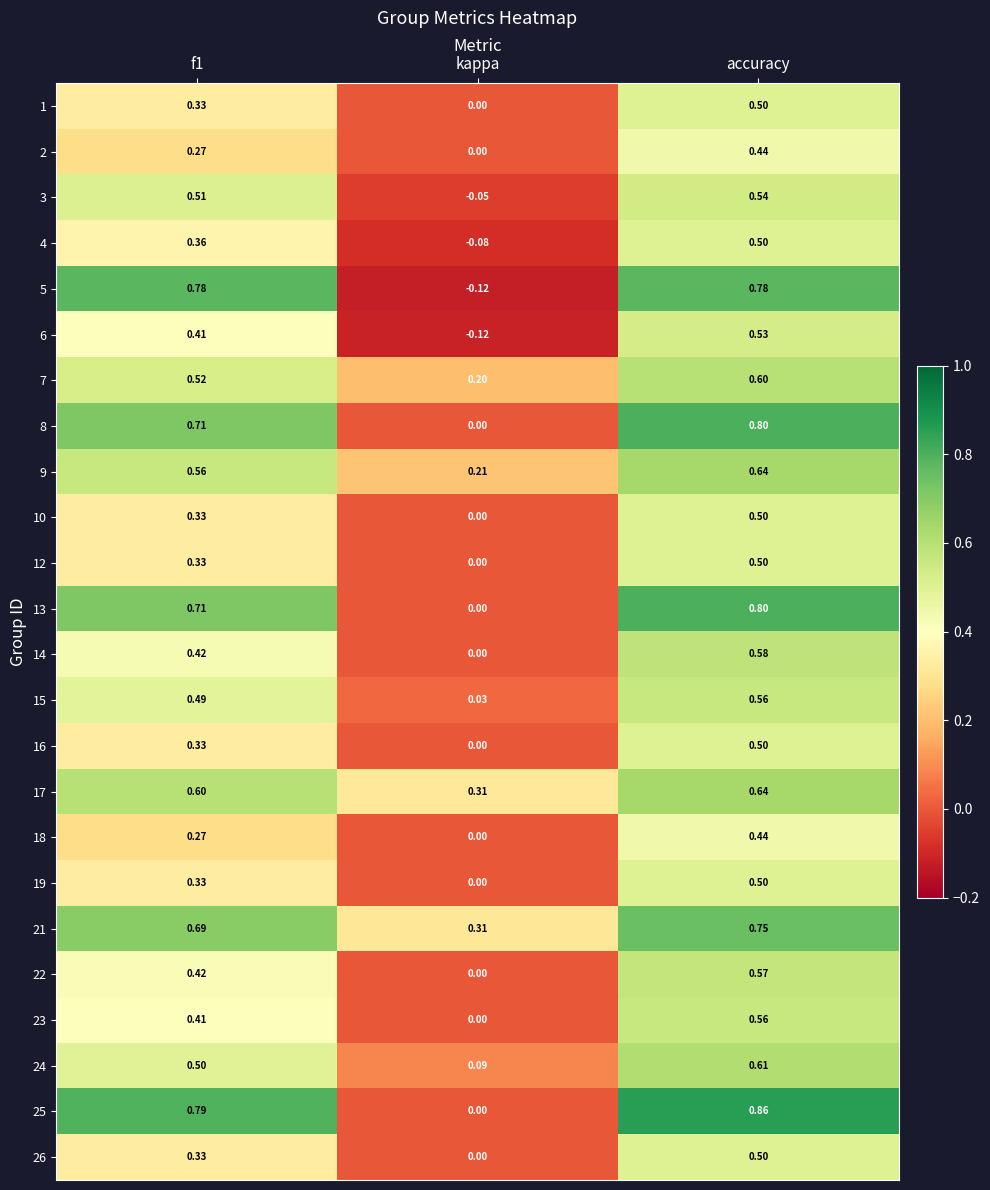

Which category has the highest value in the 17 series?

accuracy